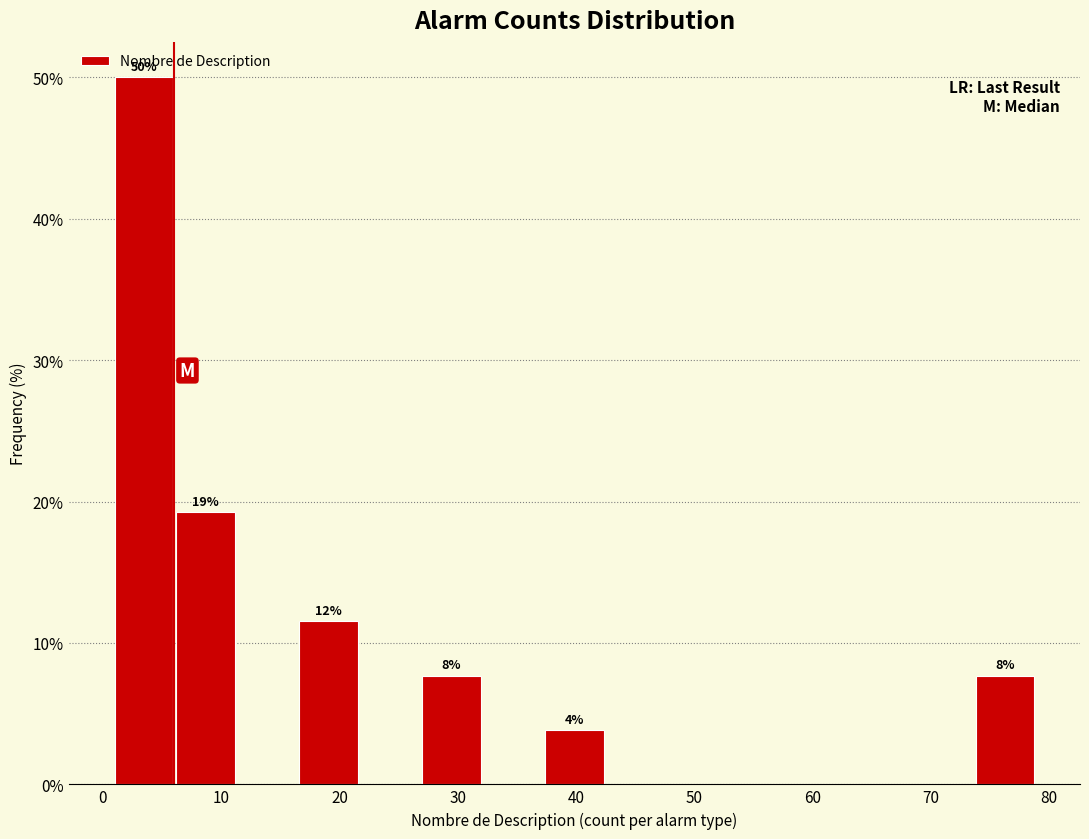

Over which range of the x-axis is the bar tallest?

1.0 to 6.2